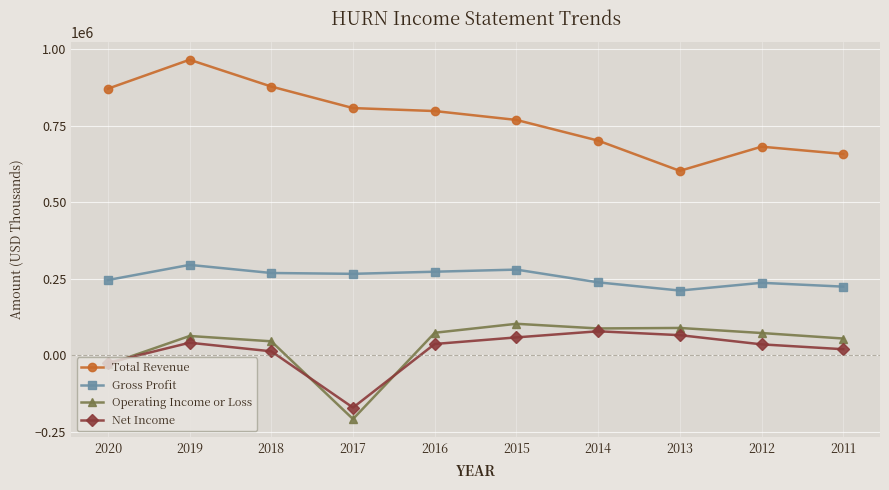

How many series are shown in this chart?

4